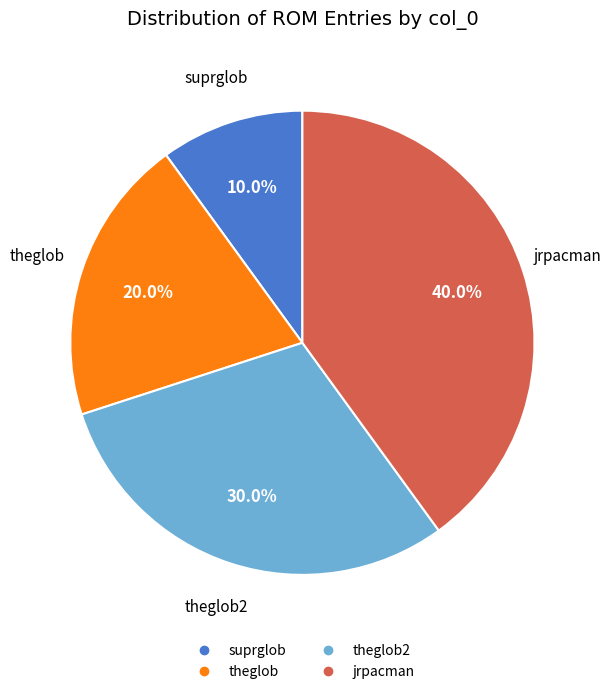

Does any single category account for the majority?

No